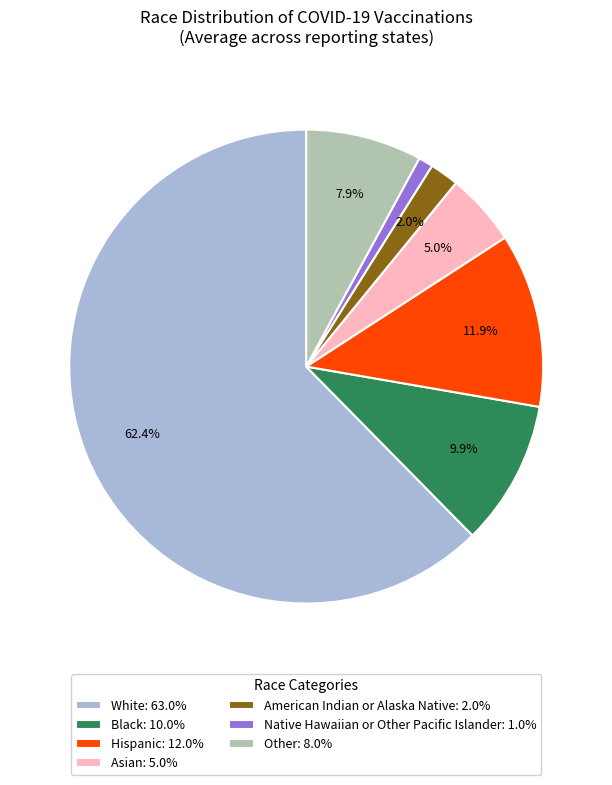

Is there a majority slice in this chart?

Yes